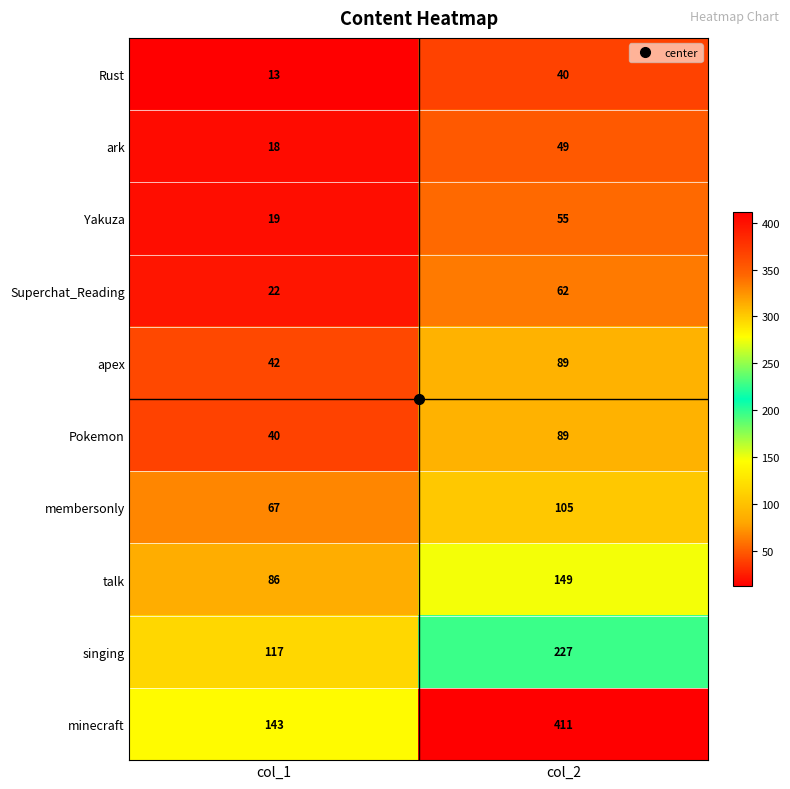

At how many categories does at least one series exceed 249?

1